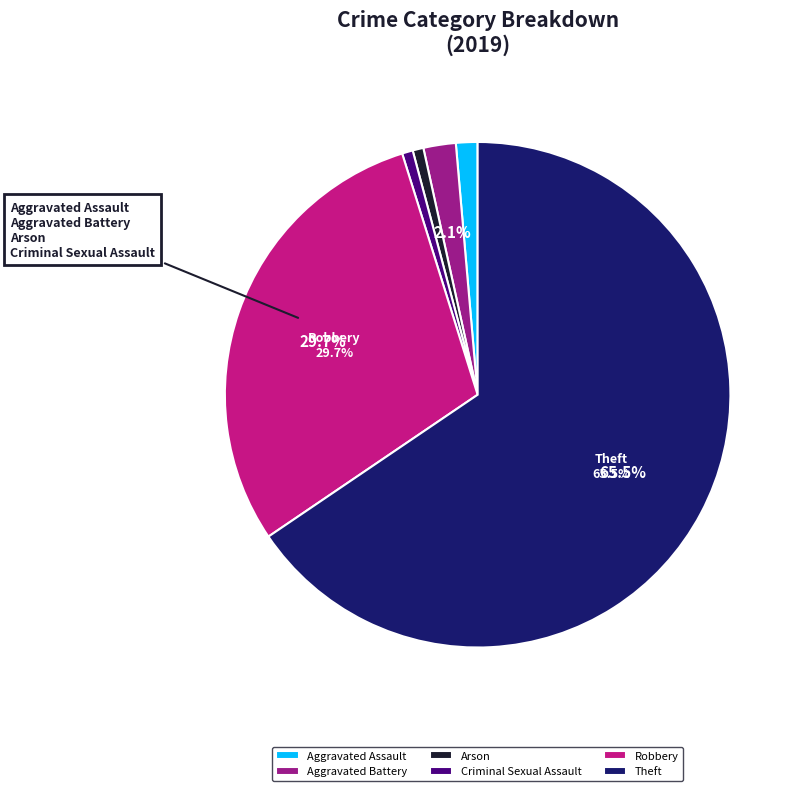

Which slice is the largest?

Theft